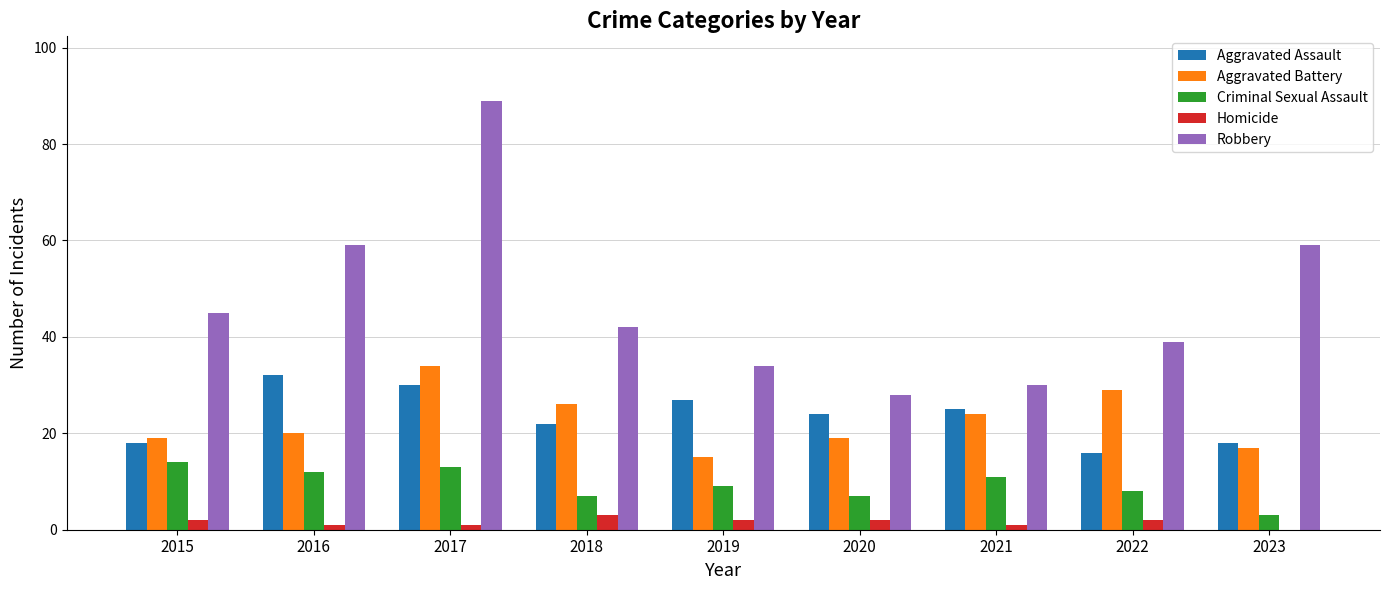

Reading left to right, extract all data points from this chart.

Aggravated Assault: 2015=18	2016=32	2017=30	2018=22	2019=27	2020=24	2021=25	2022=16	2023=18
Aggravated Battery: 2015=19	2016=20	2017=34	2018=26	2019=15	2020=19	2021=24	2022=29	2023=17
Criminal Sexual Assault: 2015=14	2016=12	2017=13	2018=7	2019=9	2020=7	2021=11	2022=8	2023=3
Homicide: 2015=2	2016=1	2017=1	2018=3	2019=2	2020=2	2021=1	2022=2	2023=0
Robbery: 2015=45	2016=59	2017=89	2018=42	2019=34	2020=28	2021=30	2022=39	2023=59